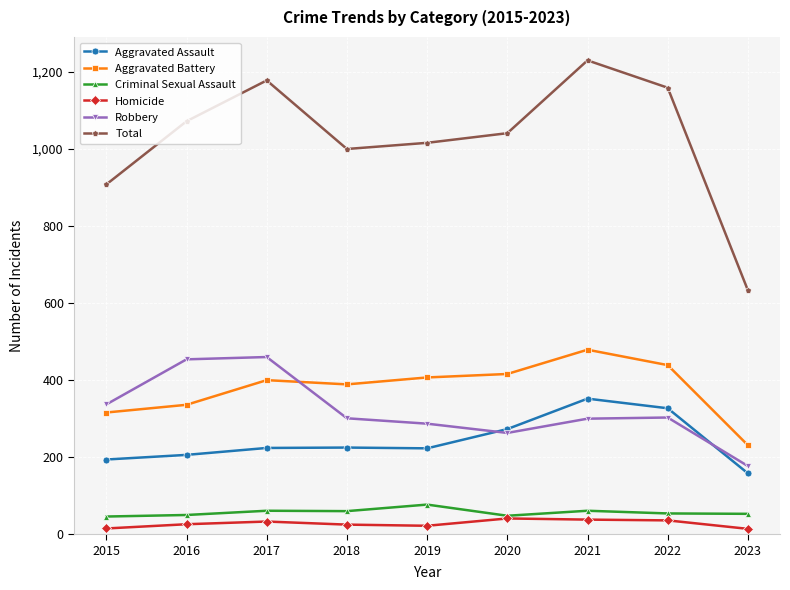

Which series has the largest range (max minus min)?

Total